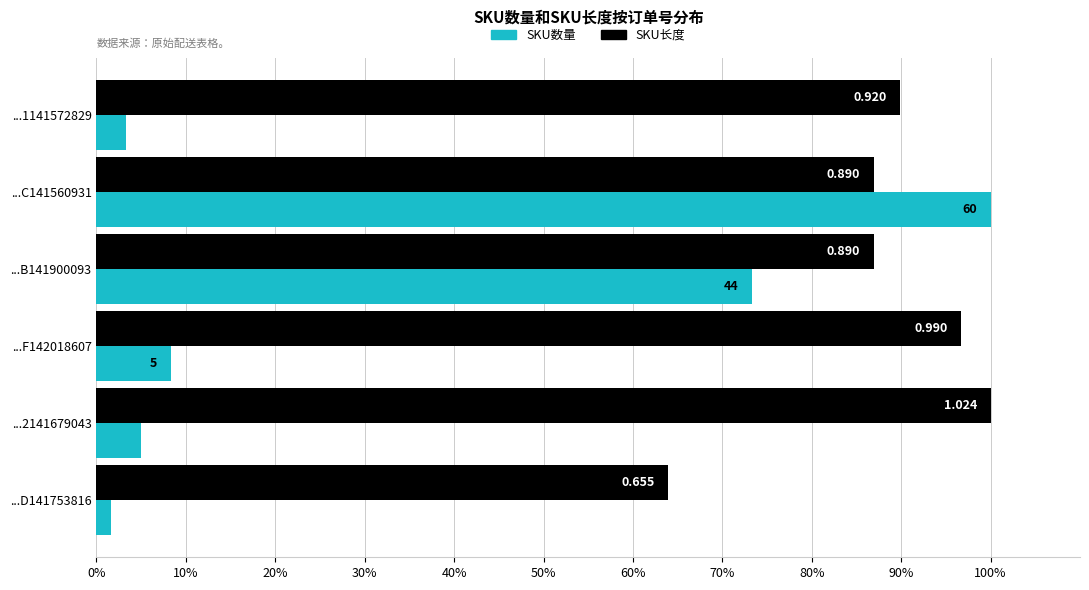

Which series has the widest spread of values?

SKU数量